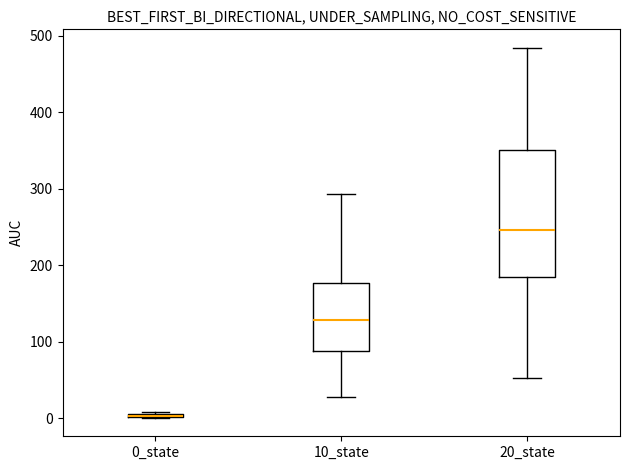

Which box is the tallest, from its lower edge to its upper edge?

20_state